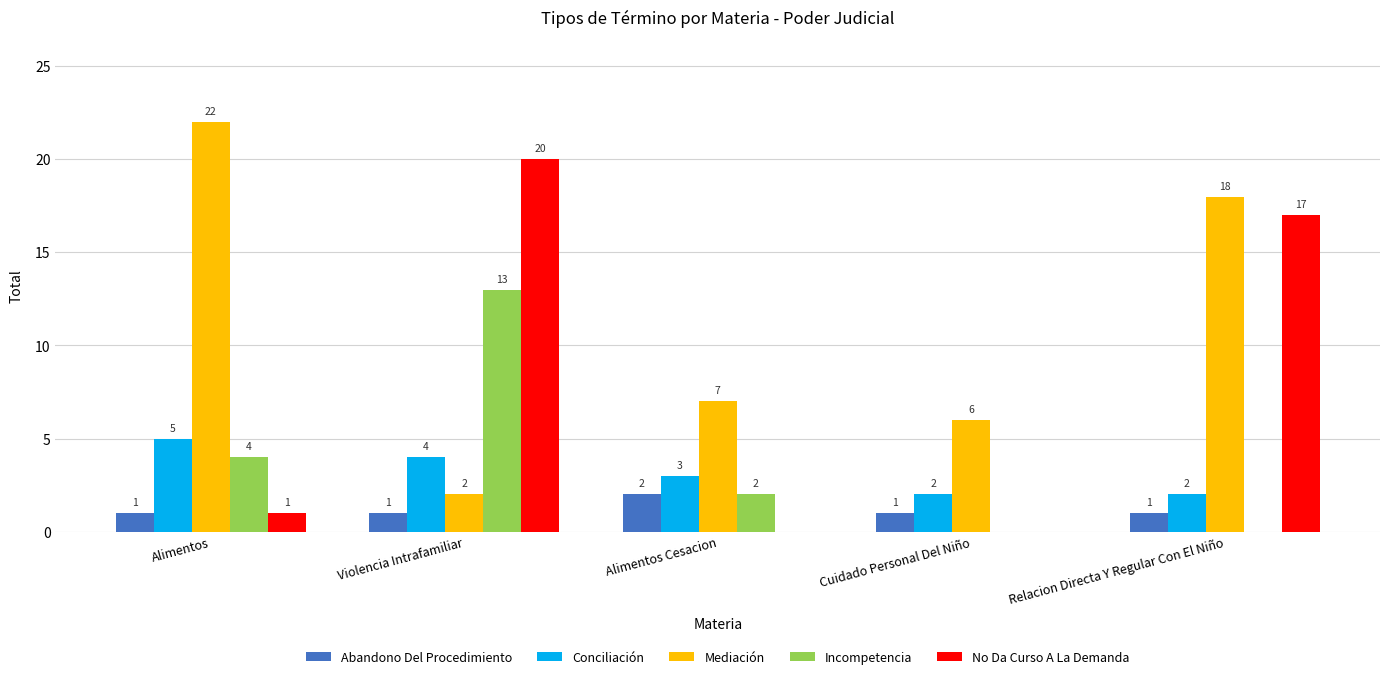

What is the total value across all series at Cuidado Personal Del Niño?

9